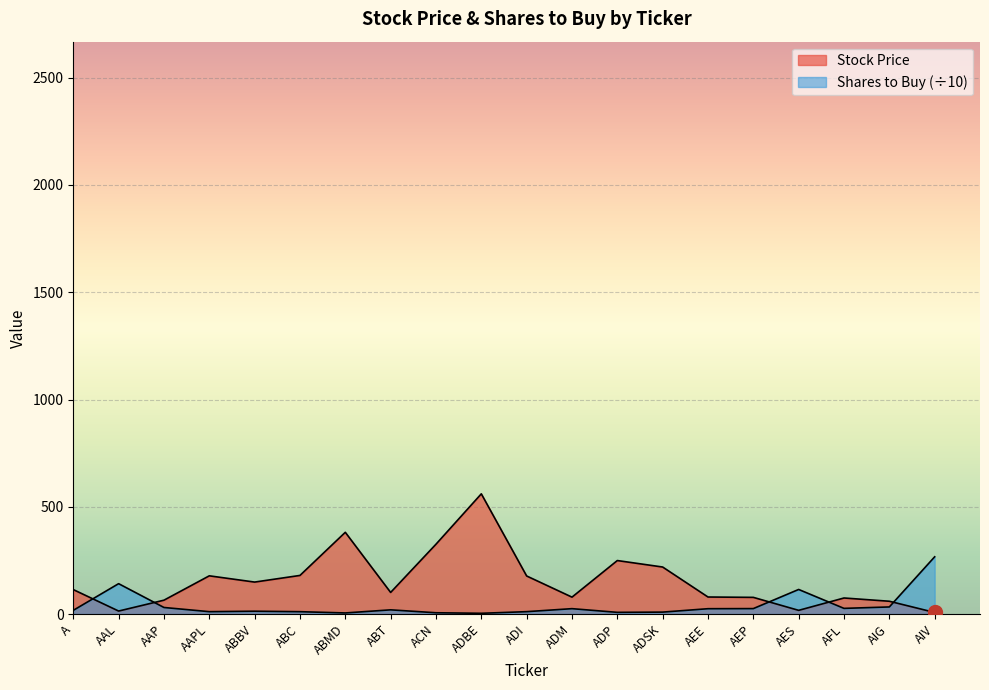

The value of Stock Price at ADP is 249.4. True or false?

True